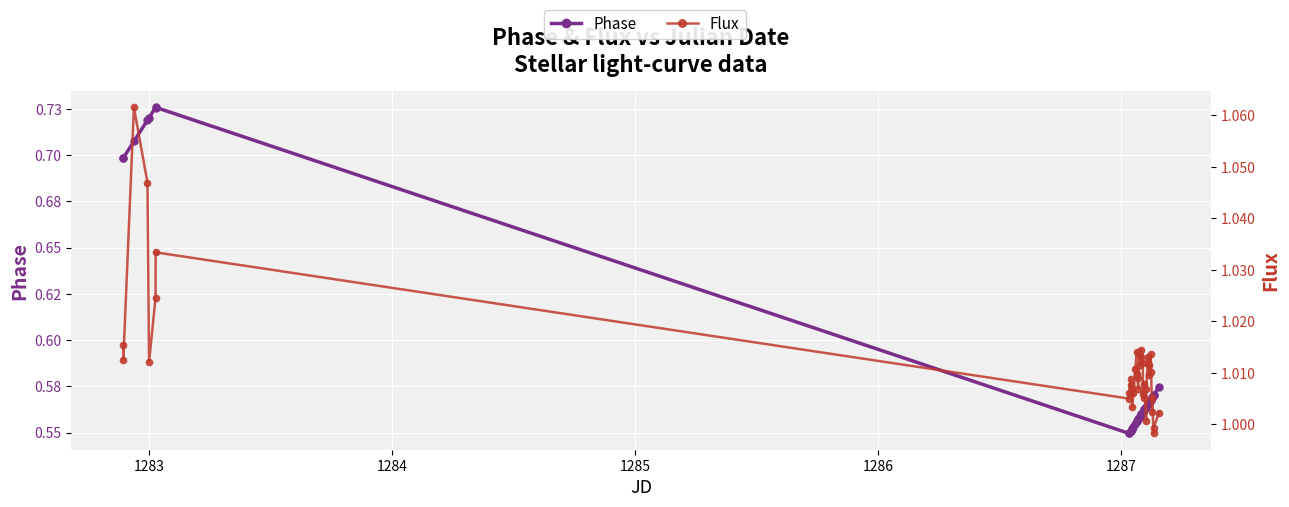

What is the difference between the maximum and minimum values in the Phase series?

0.2